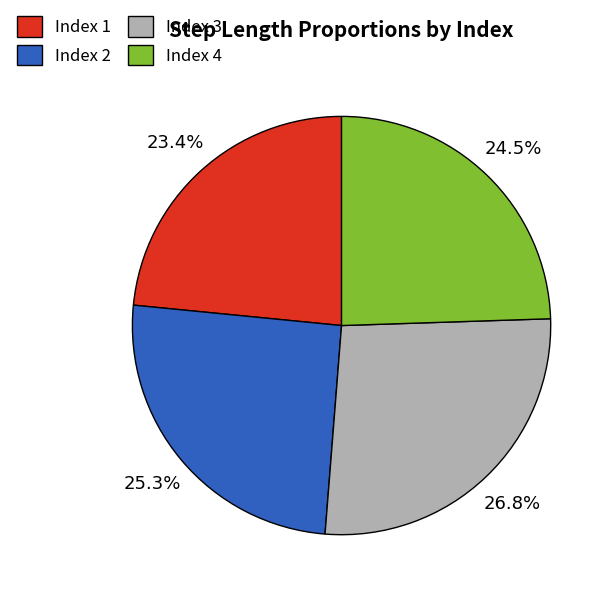

What percentage is NOT represented by Index 1?

76.6%